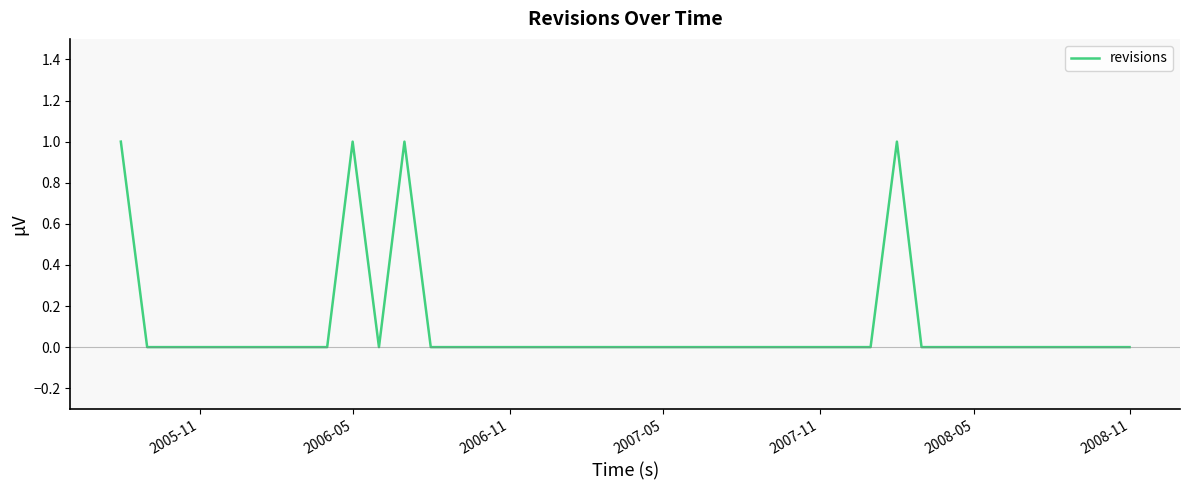

How many series are shown in this chart?

1